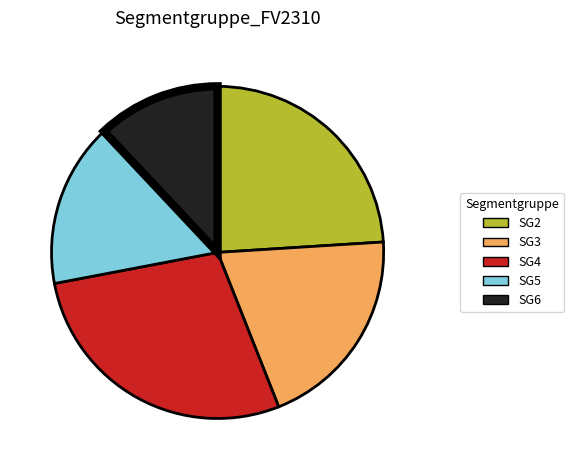

Between SG4 and SG6, which is larger?

SG4